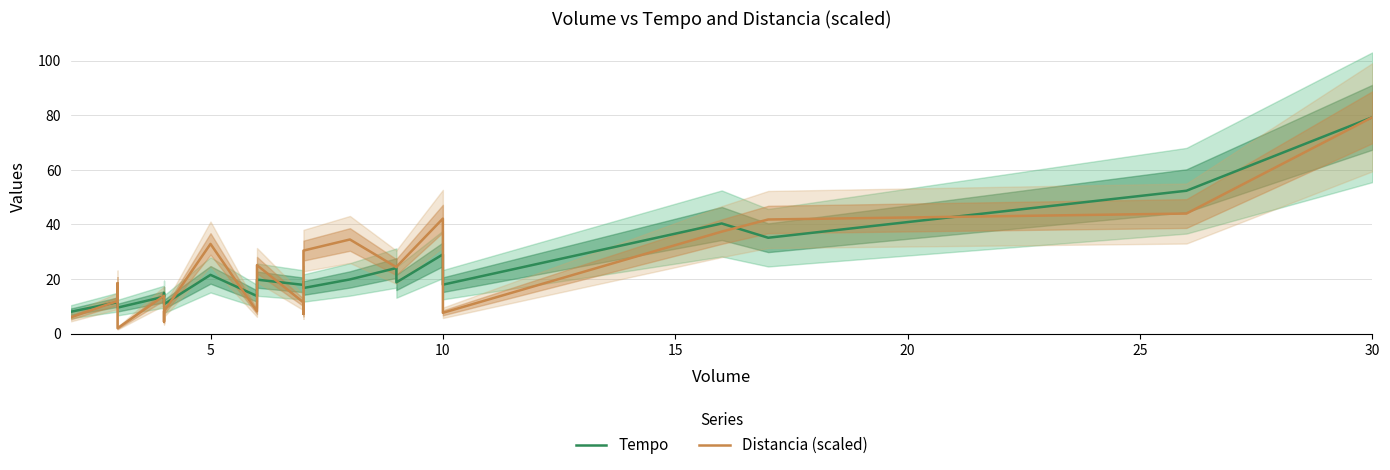

Is the value of Distancia (scaled) at 13 greater than the value of Tempo at 19?

No